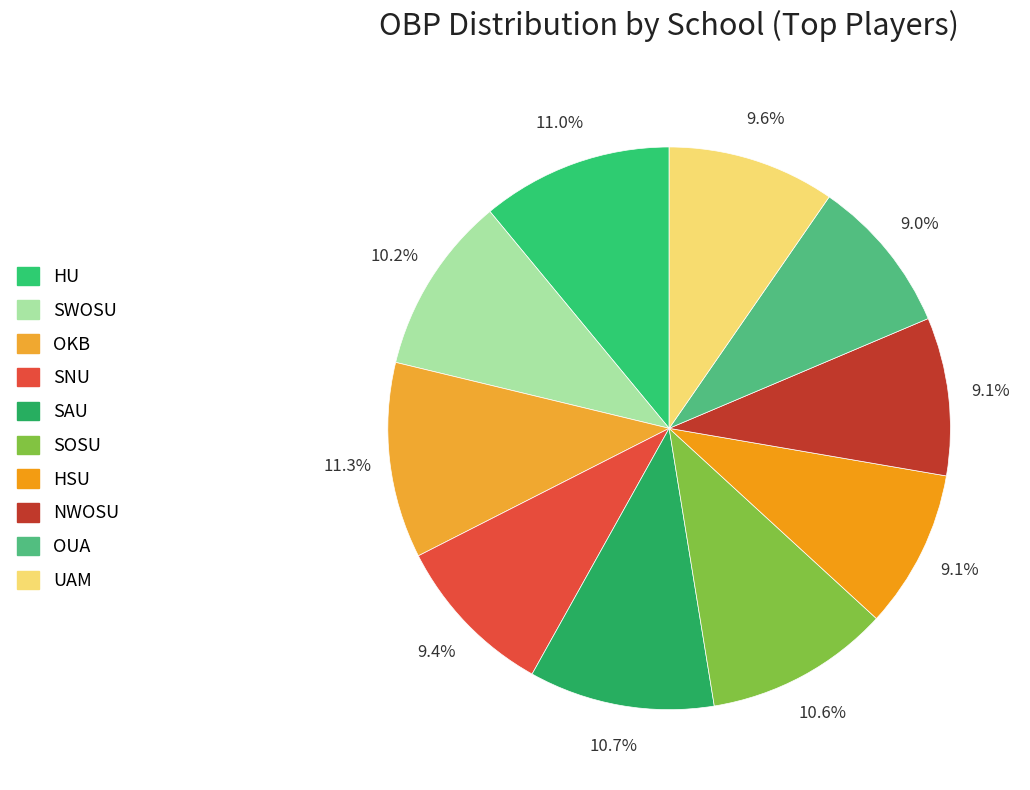

Between HSU and HU, which is larger?

HU